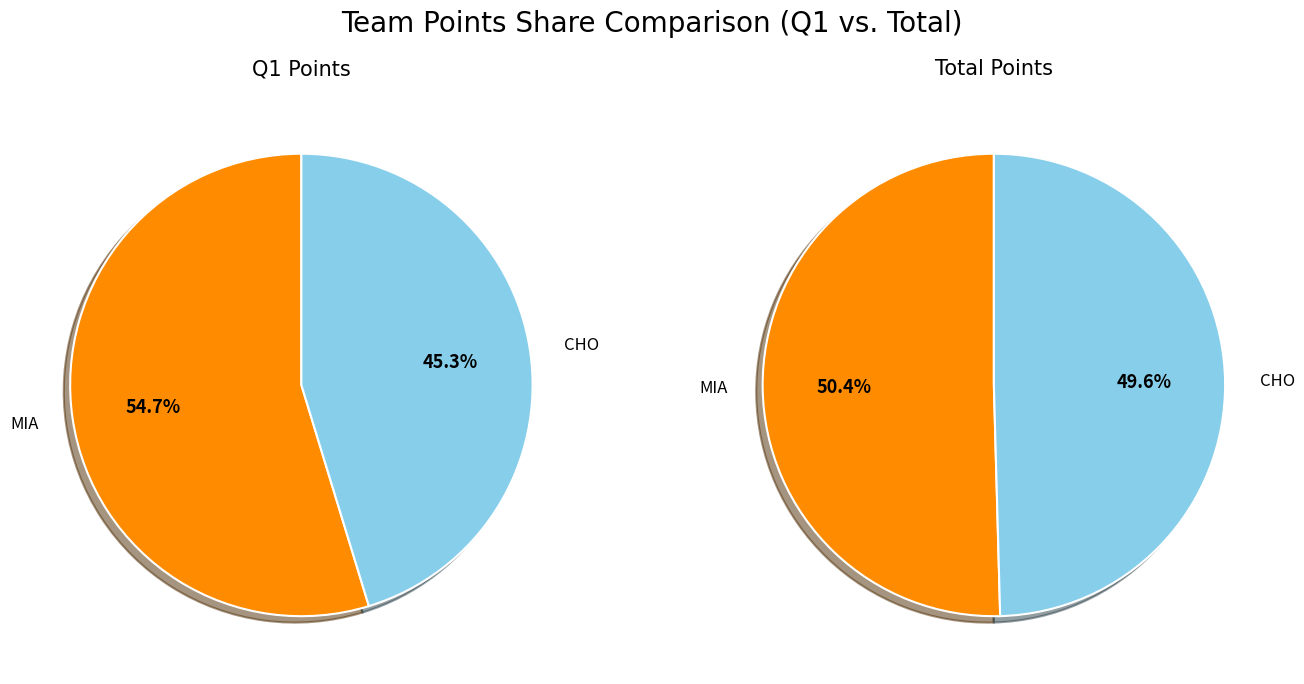

How many segments does this pie chart have?

2